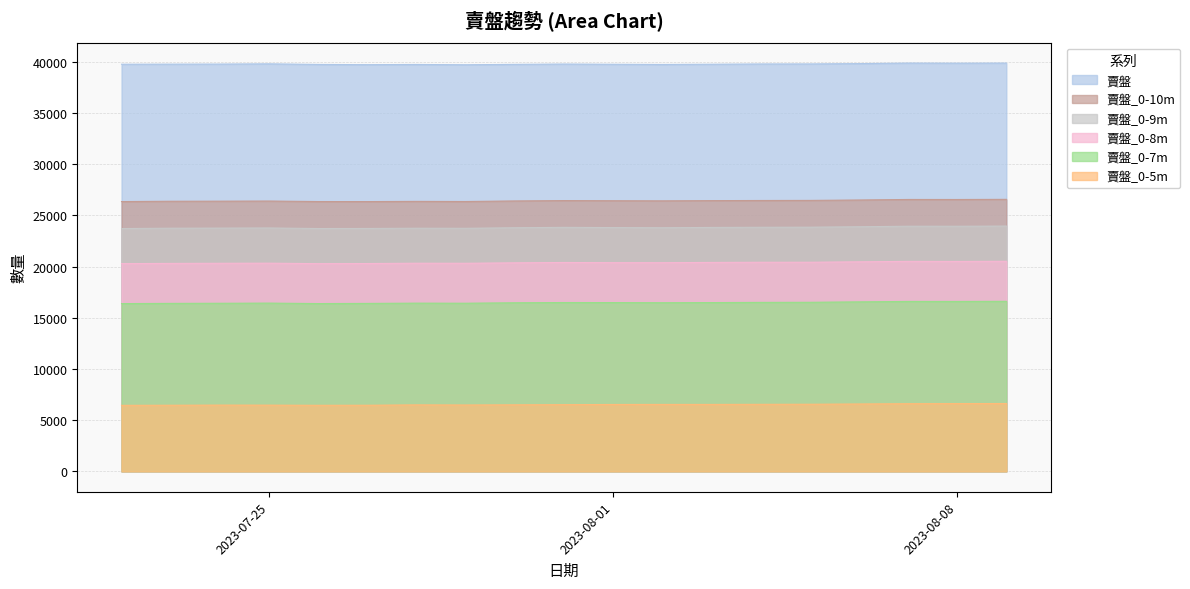

Which category has the highest value in the 賣盤_0-7m series?

2023-08-09